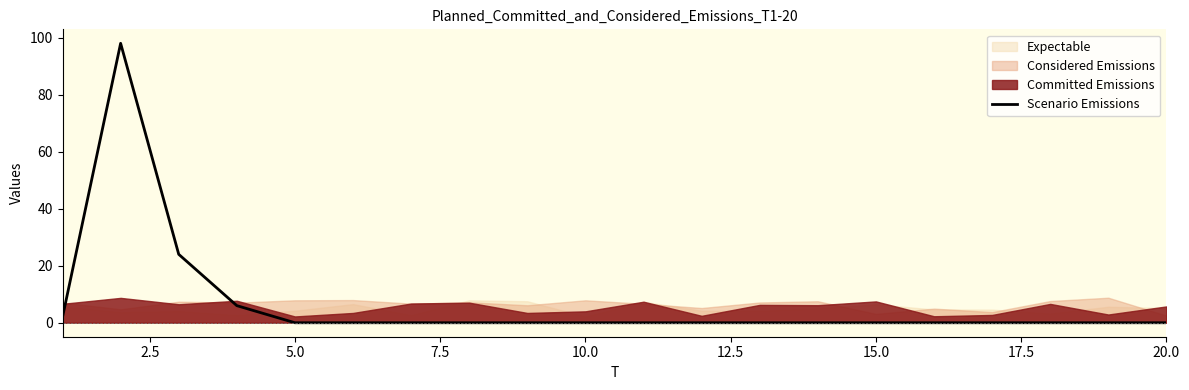

True or false: Scenario Emissions has a value of -39 at 5.0.

False